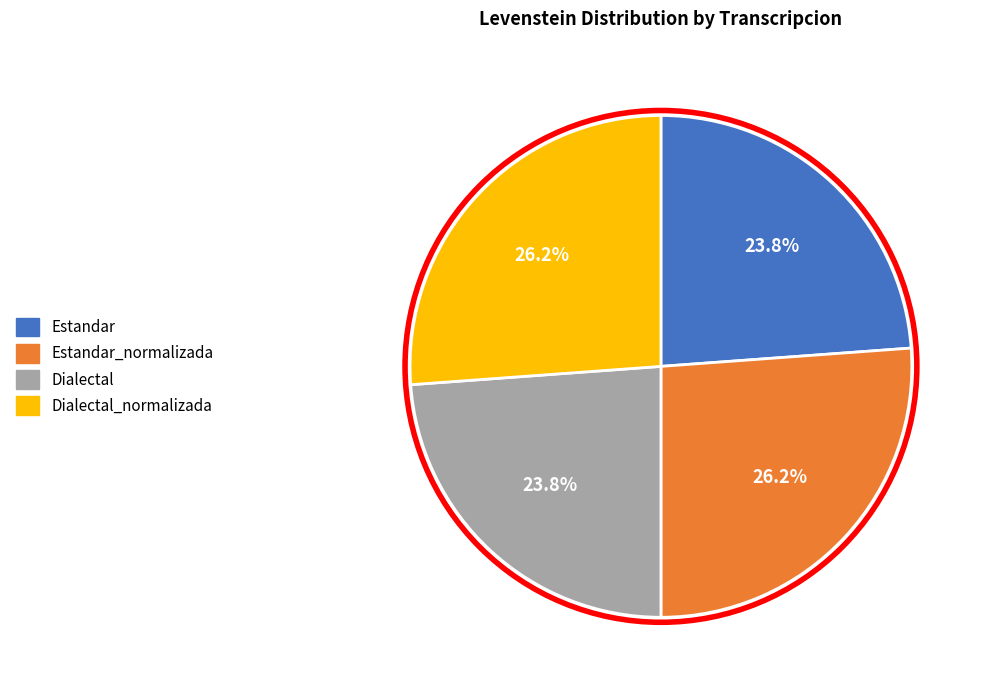

Is there any slice that represents more than half of the pie?

No